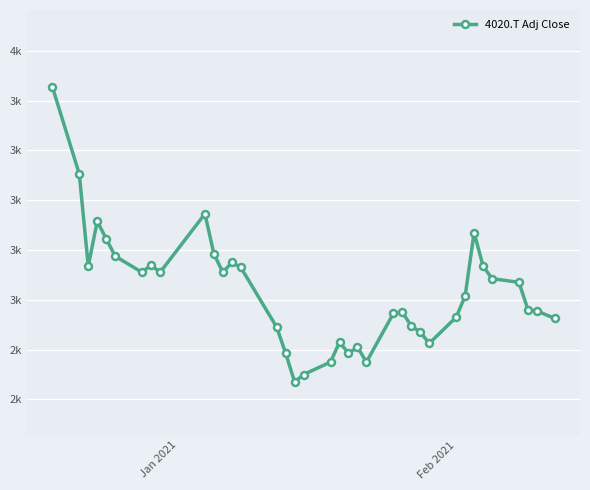

Is this an area chart (filled region under the line)?

No